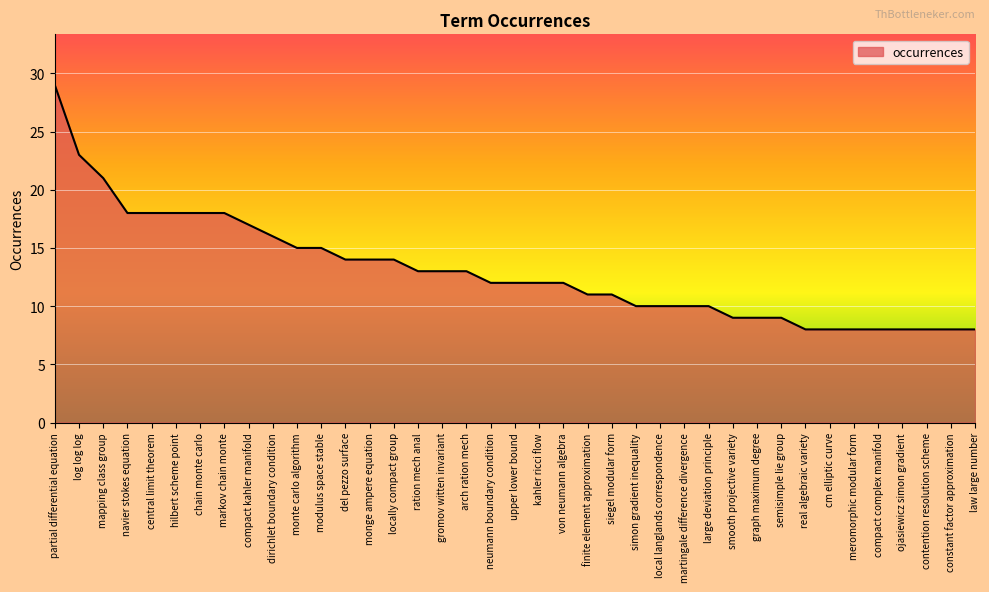

What position from the right is compact complex manifold?

5